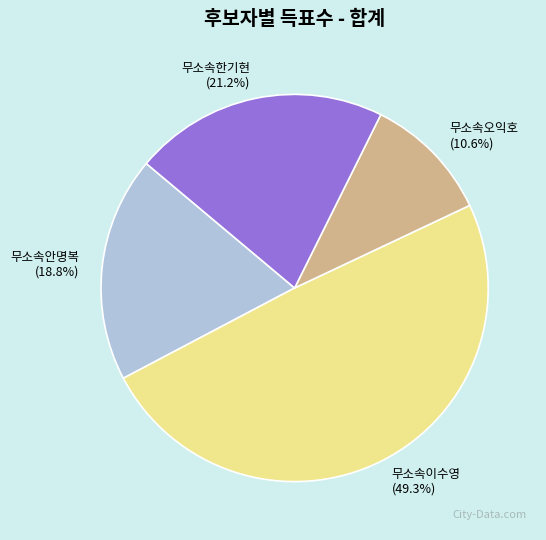

To the nearest percent, what is the average slice percentage?

25%